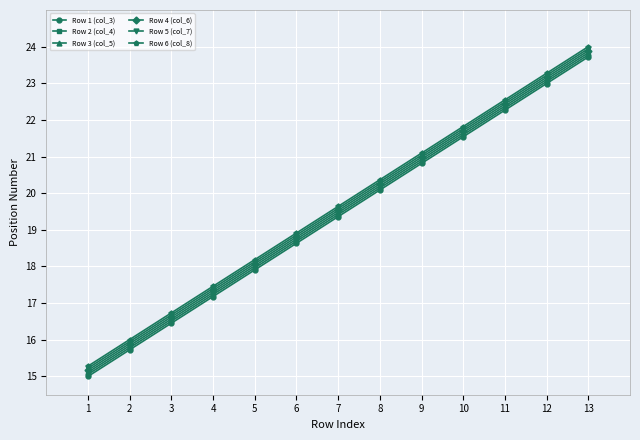

Does the chart display data point markers on the line(s)?

Yes